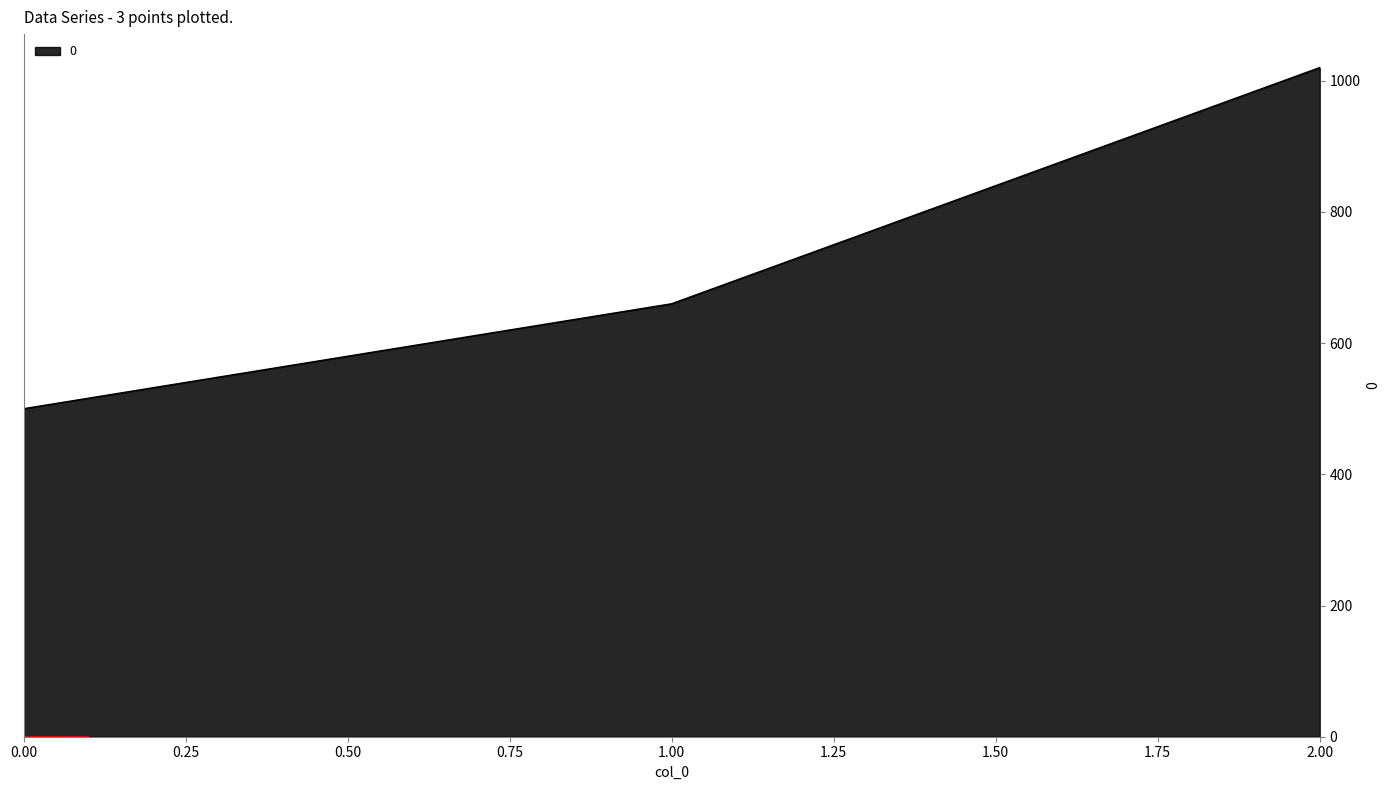

What is the difference between the maximum and second lowest values?

360